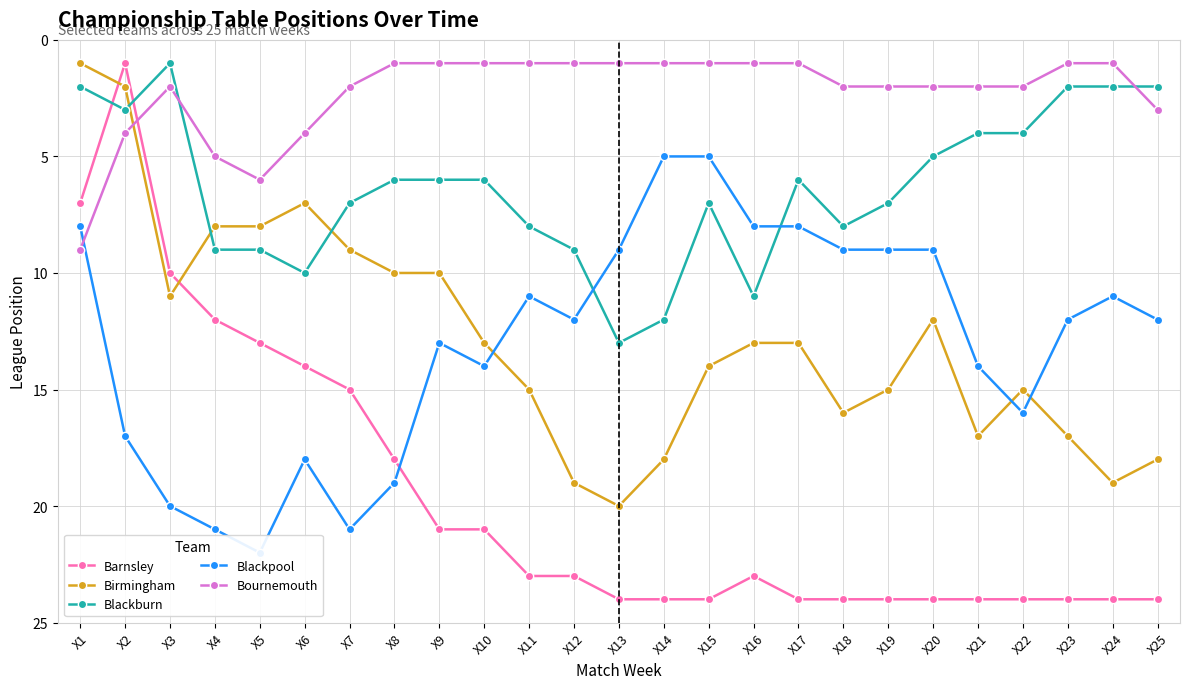

How many interior local valleys does the Birmingham series have?

3